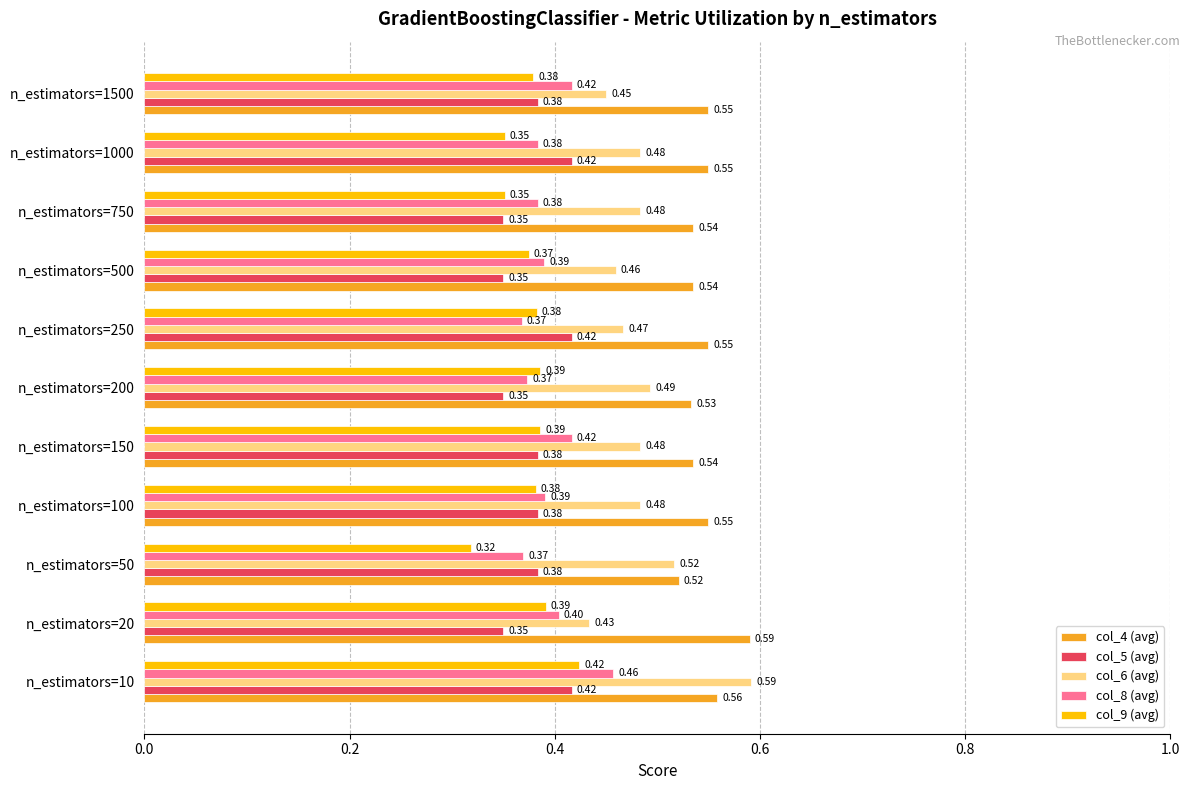

Which series has the widest spread of values?

col_6 (avg)